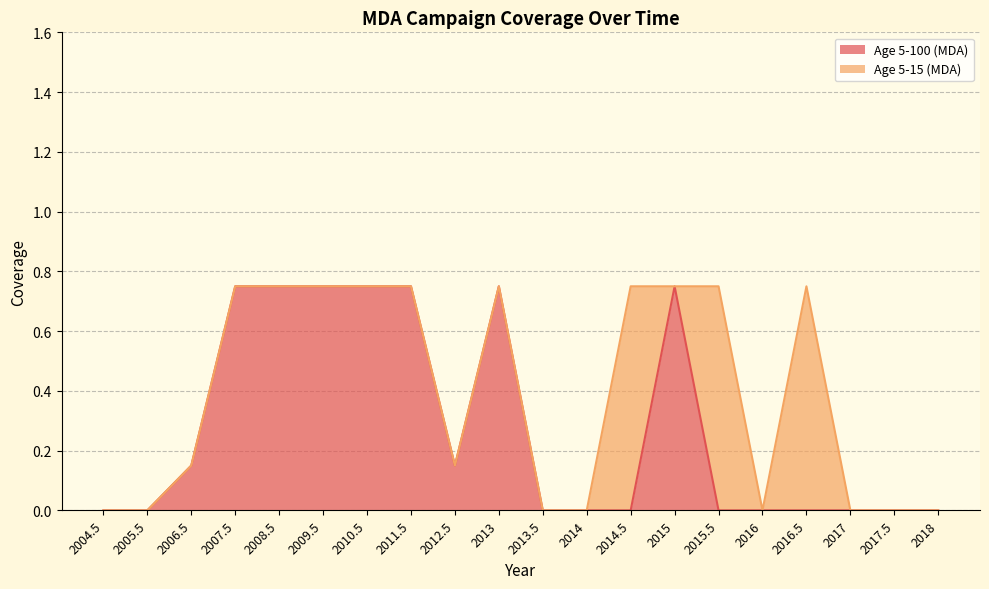

Which label corresponds to the smallest value in the chart?

2004.5